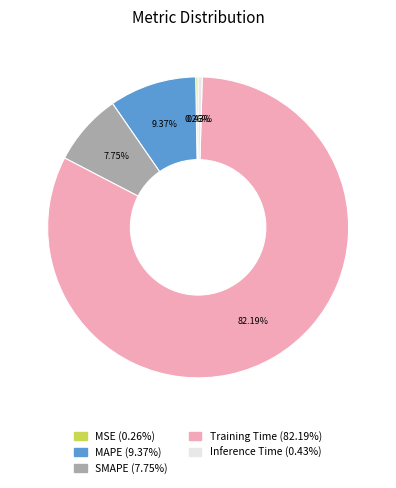

What percentage is NOT represented by MAPE?

90.6%